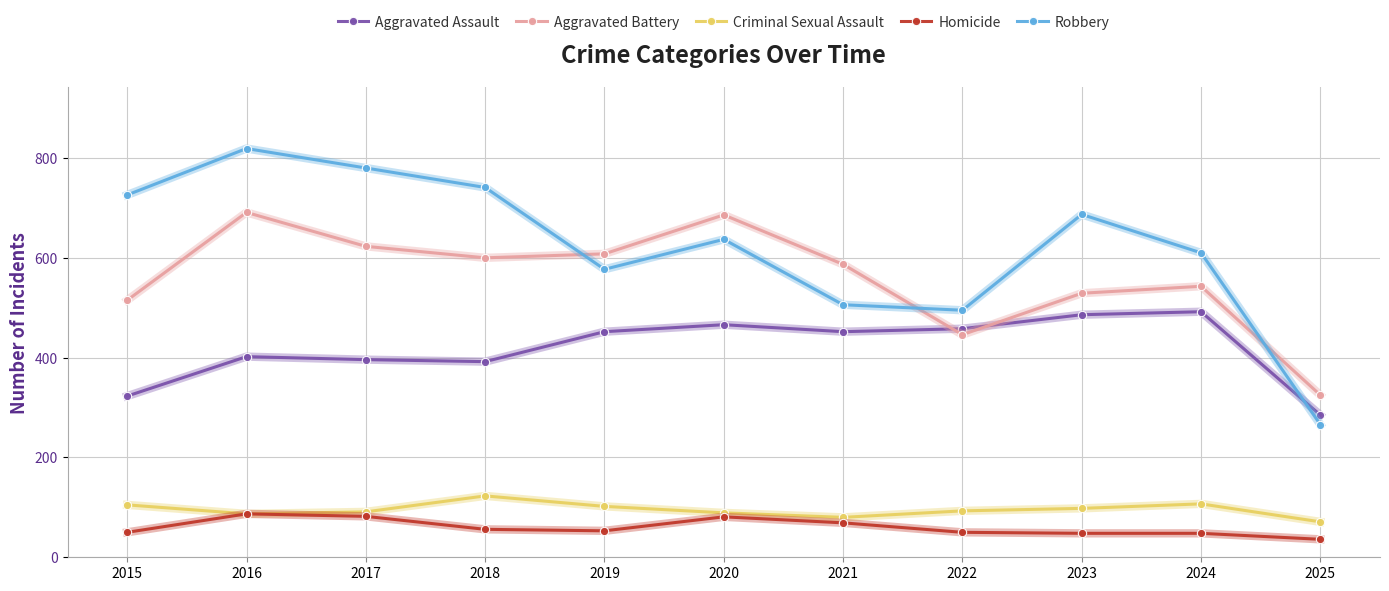

Which label corresponds to the largest value in the chart?

2016